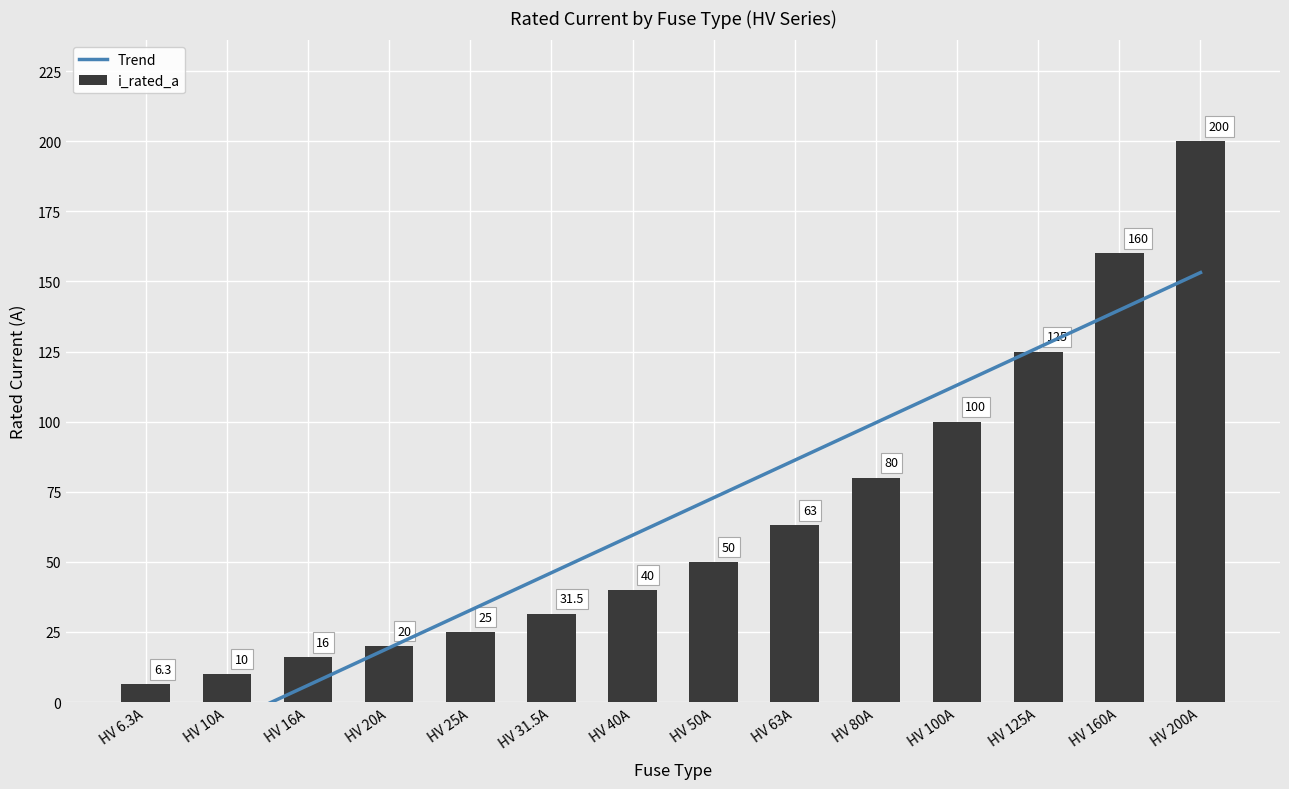

Which category has the highest value across all series?

HV 200A